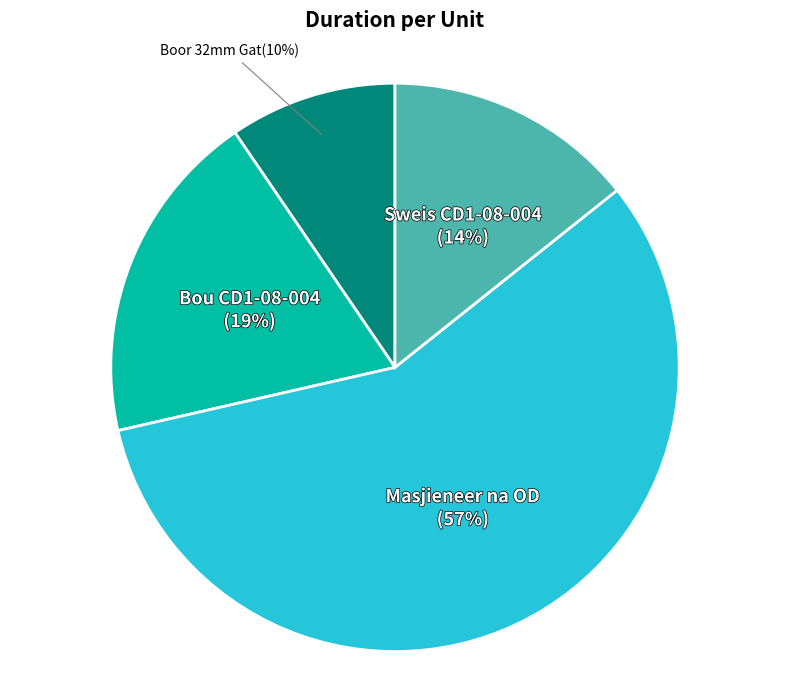

True or false: Bou CD1-08-004 accounts for 19% of the total.

True